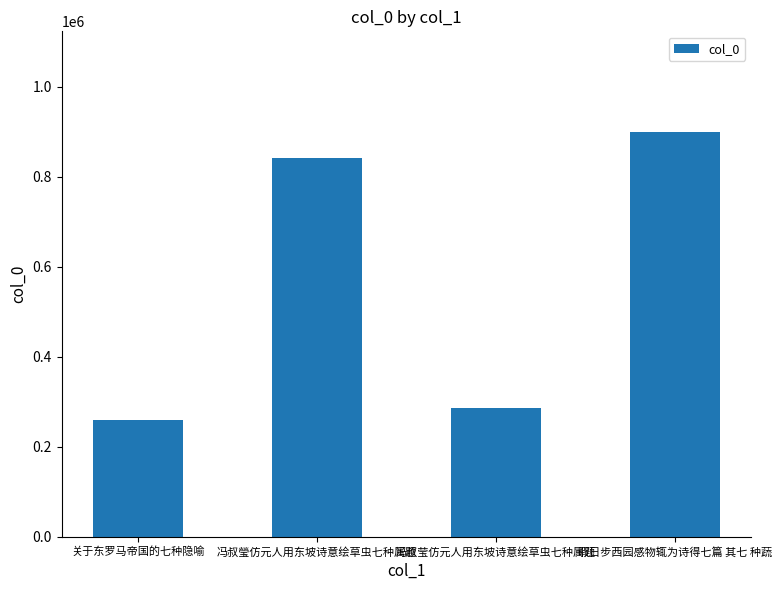

Which has a higher value, 关于东罗马帝国的七种隐喻 or 暇日步西园感物辄为诗得七篇 其七 种蔬?

暇日步西园感物辄为诗得七篇 其七 种蔬